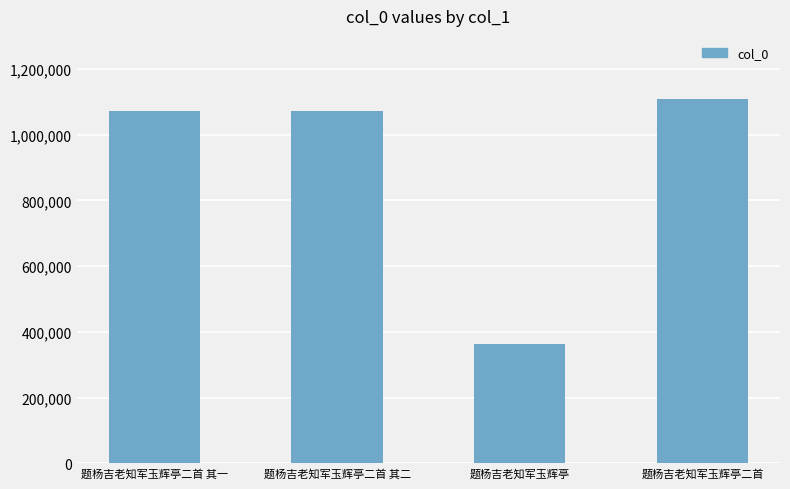

What is the approximate value at 题杨吉老知军玉辉亭二首 其一?

1072401